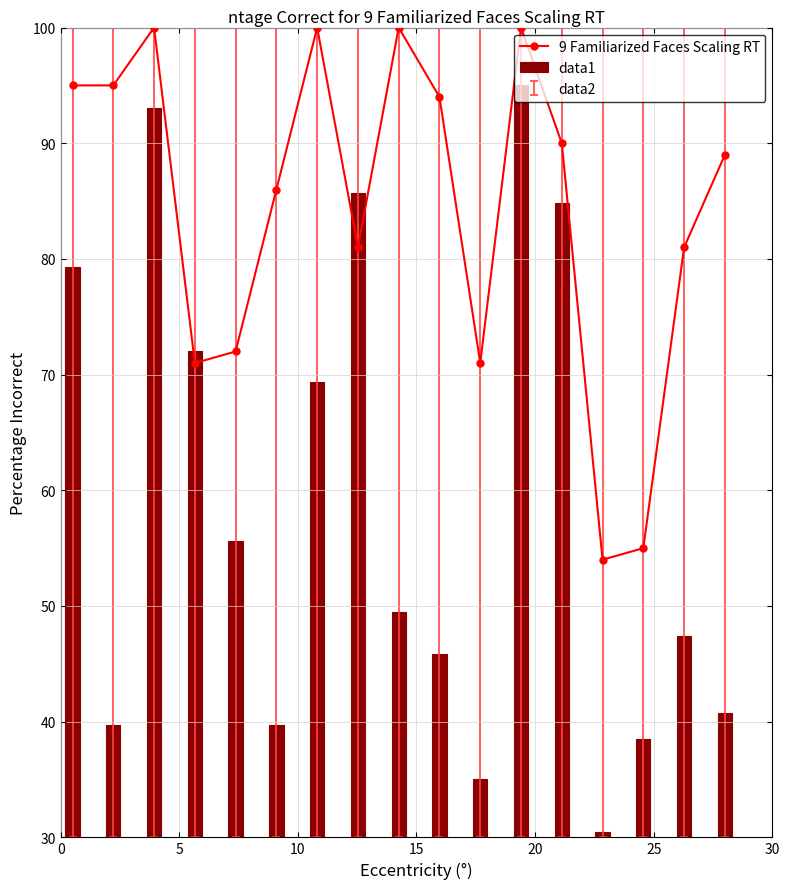

What is the greatest value displayed?

100.0